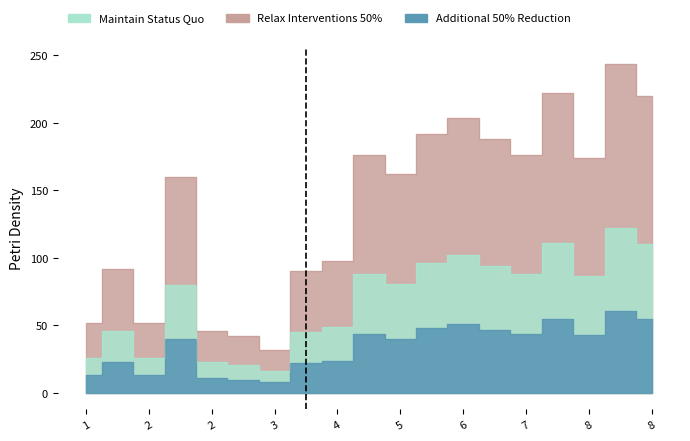

How many categories are shown in the chart?

19